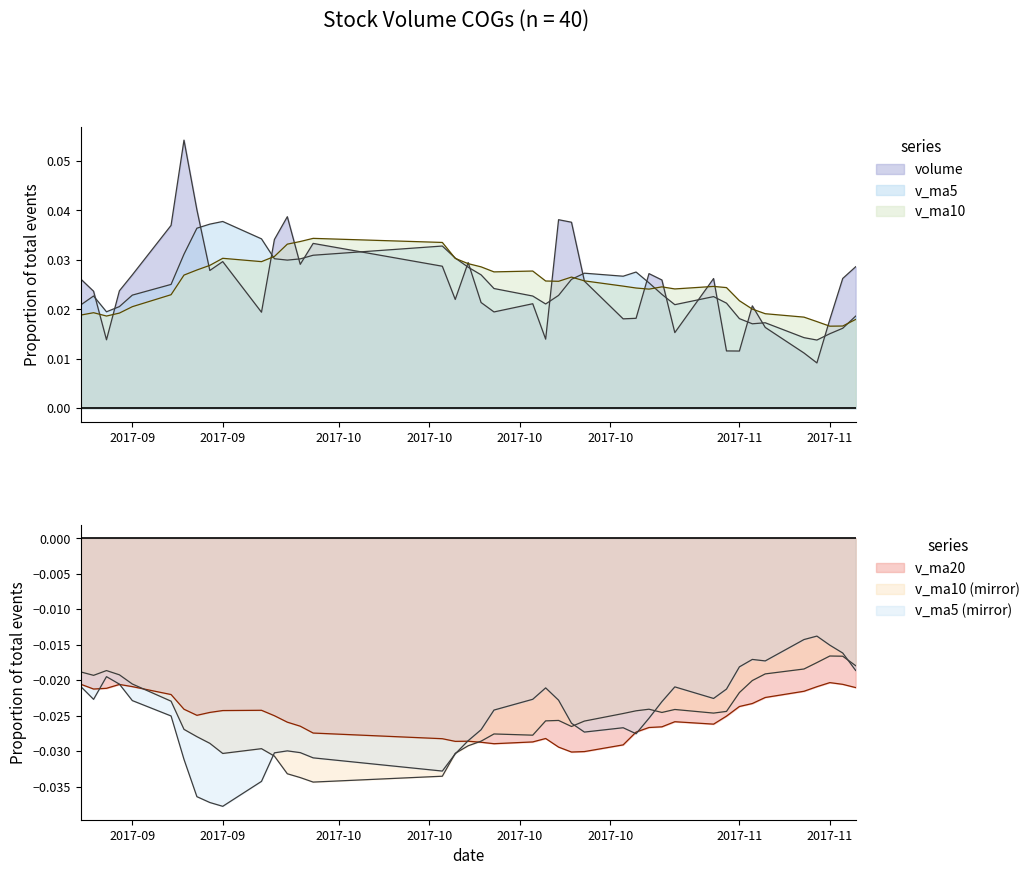

In v_ma5, how many points are higher than both neighbors (excluding endpoints)?

7